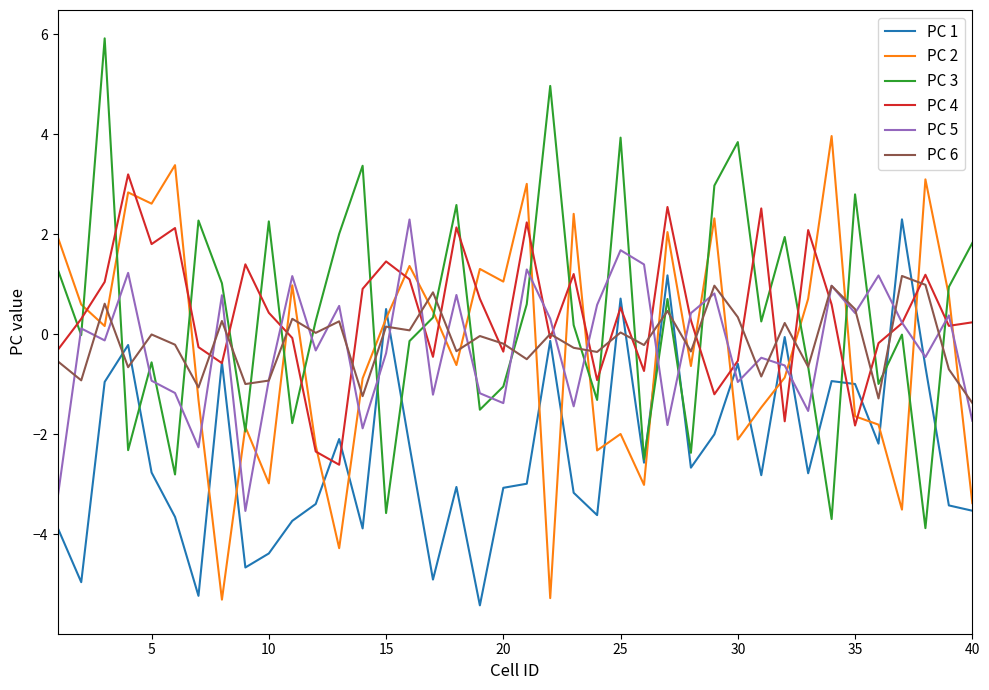

True or false: PC 2 and PC 6 intersect in this chart.

True